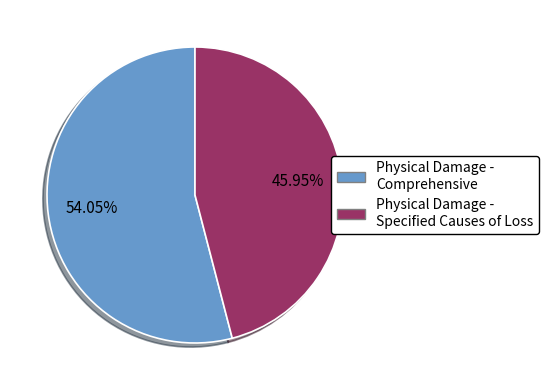

The Physical Damage - Specified Causes of Loss slice represents 53% of the pie. True or false?

False